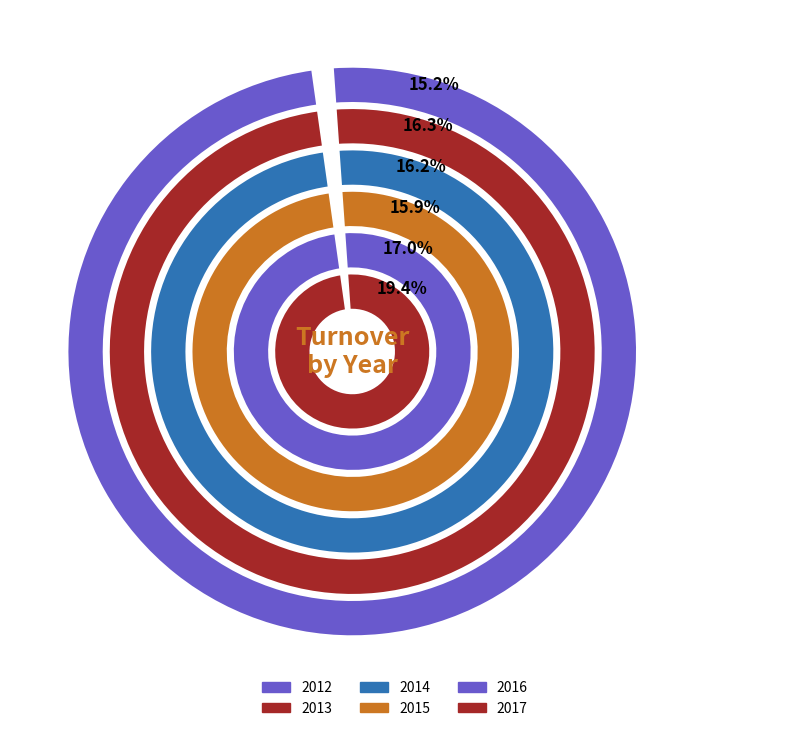

Rank the categories by value from highest to lowest.

2017, 2016, 2013, 2014, 2015, 2012